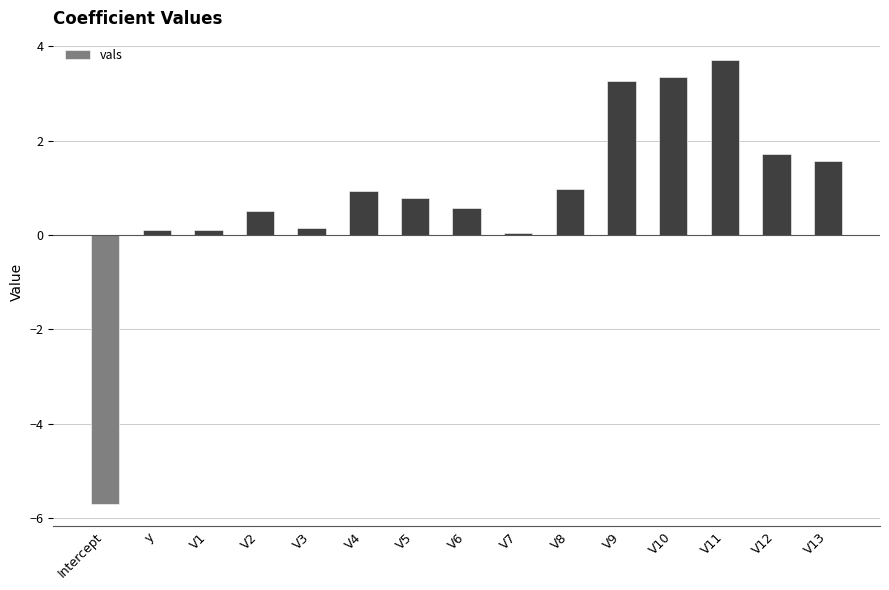

What is the difference between the second highest and minimum values?

9.0